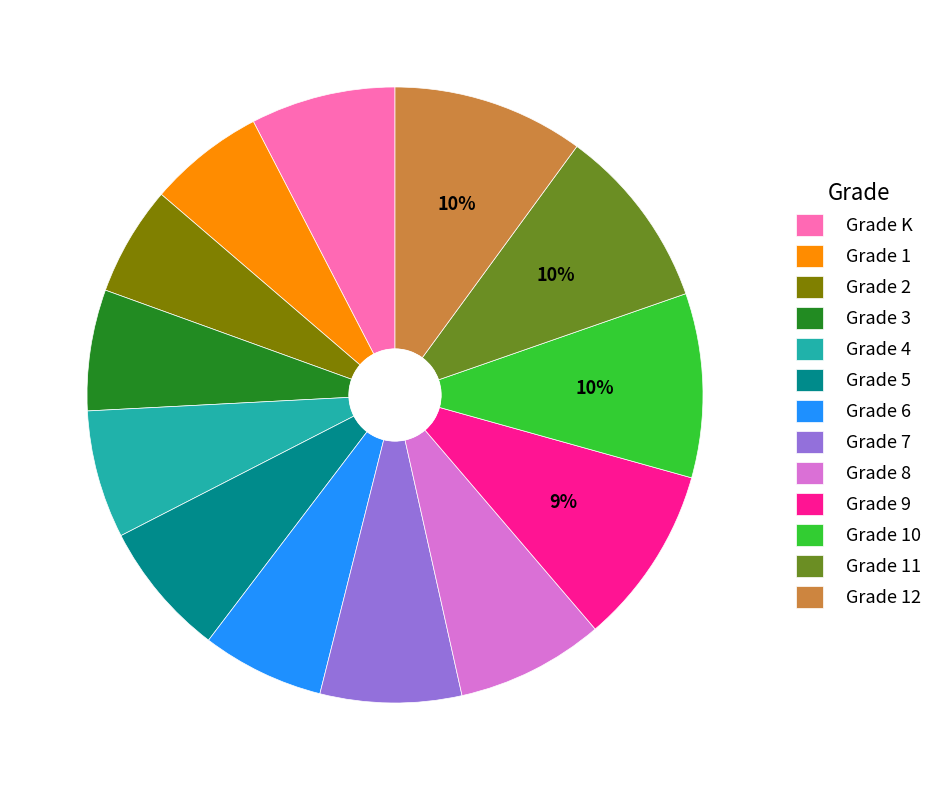

Is Grade 9 the majority of the pie?

No